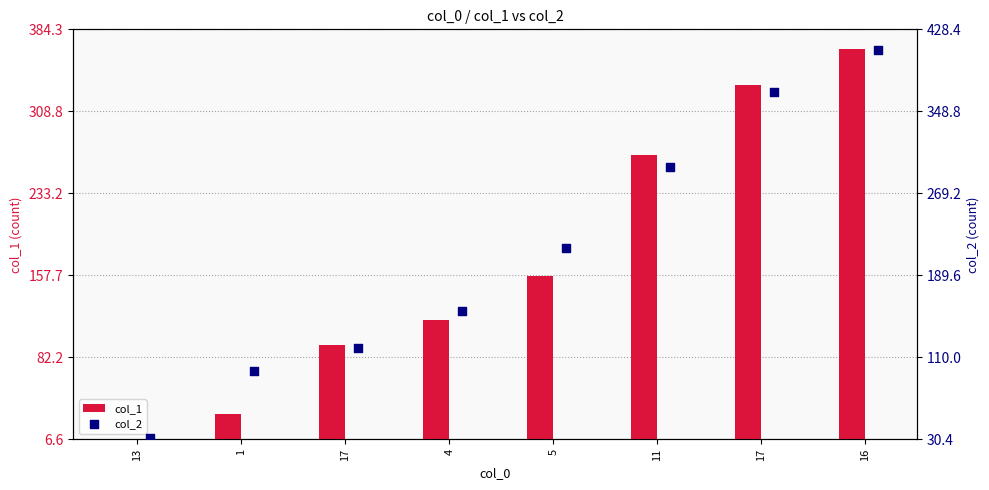

Which series reaches the maximum Y coordinate?

col_2